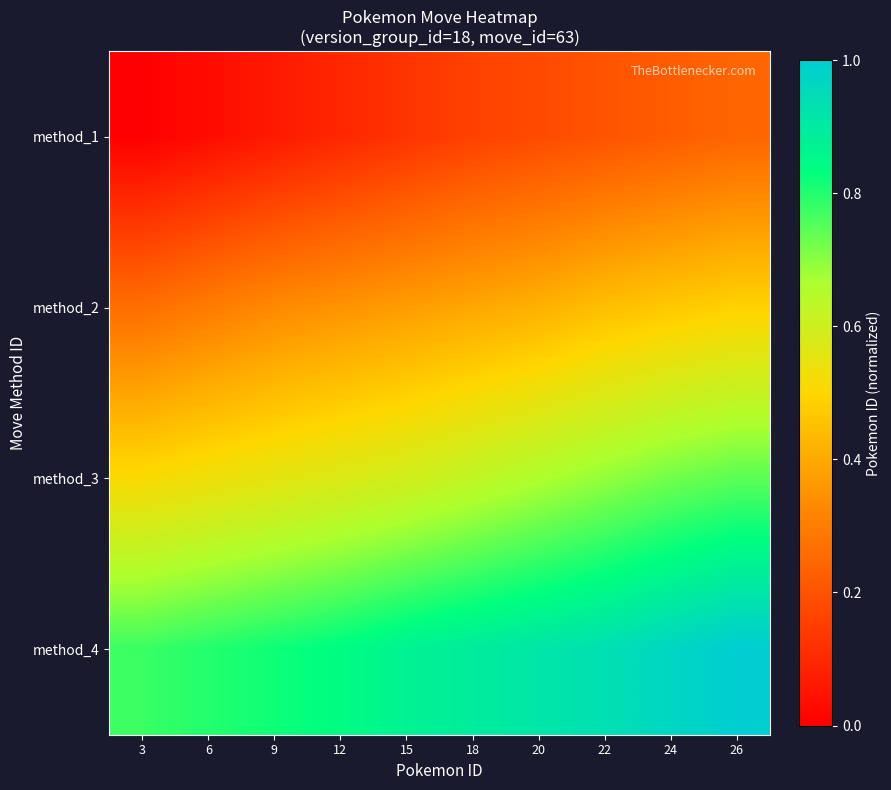

What is the greatest value displayed?

1.0